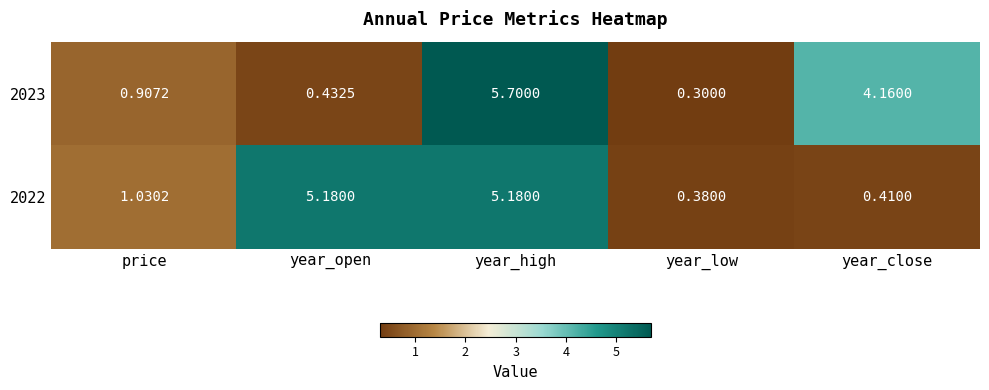

List the labels in order of 2023 value, largest first.

year_high, year_close, price, year_open, year_low